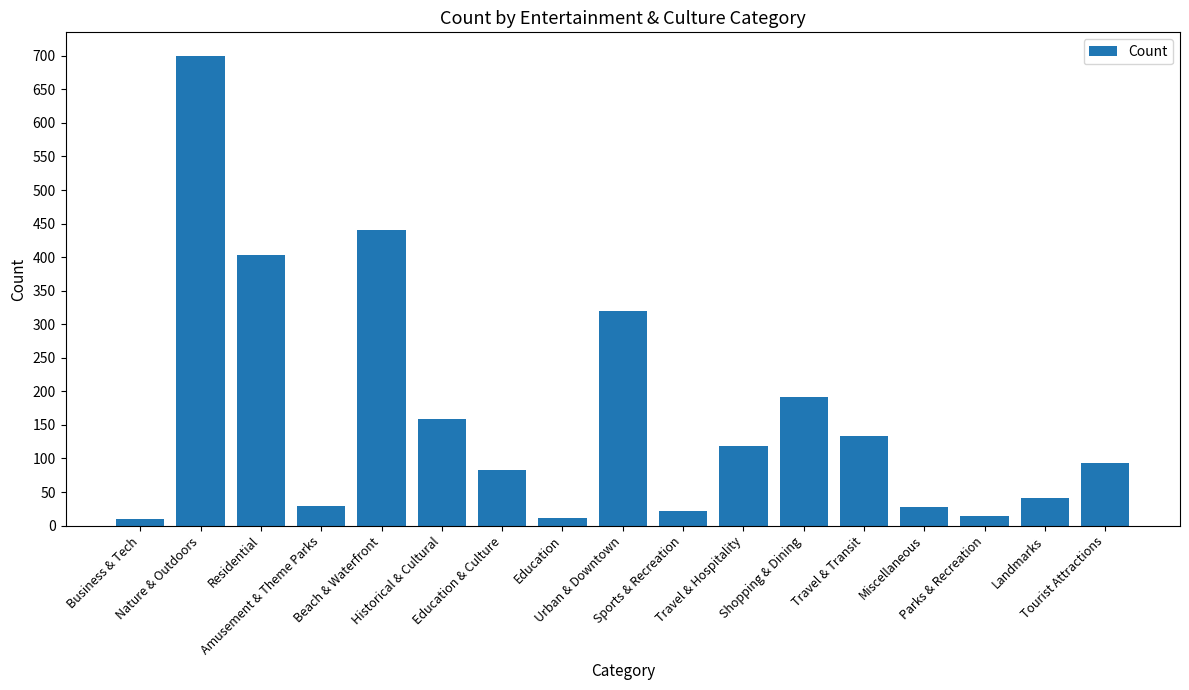

What is the label of the 6th bar from the right?

Shopping & Dining